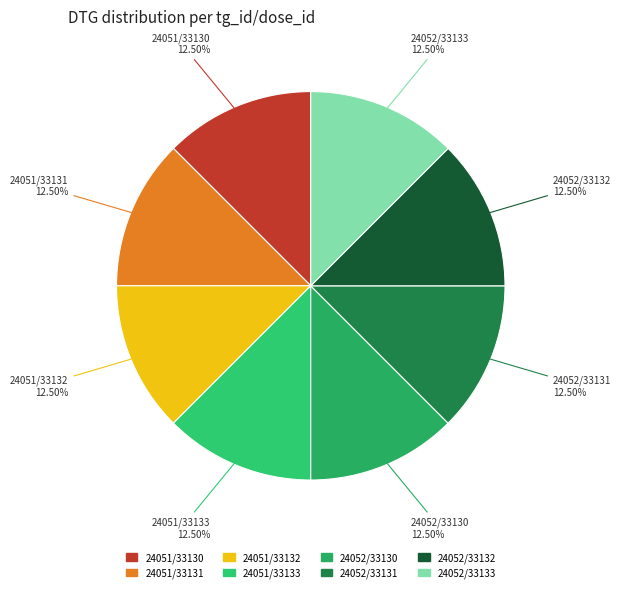

Do 24051/33131 and 24051/33133 together represent more than half of the pie?

No